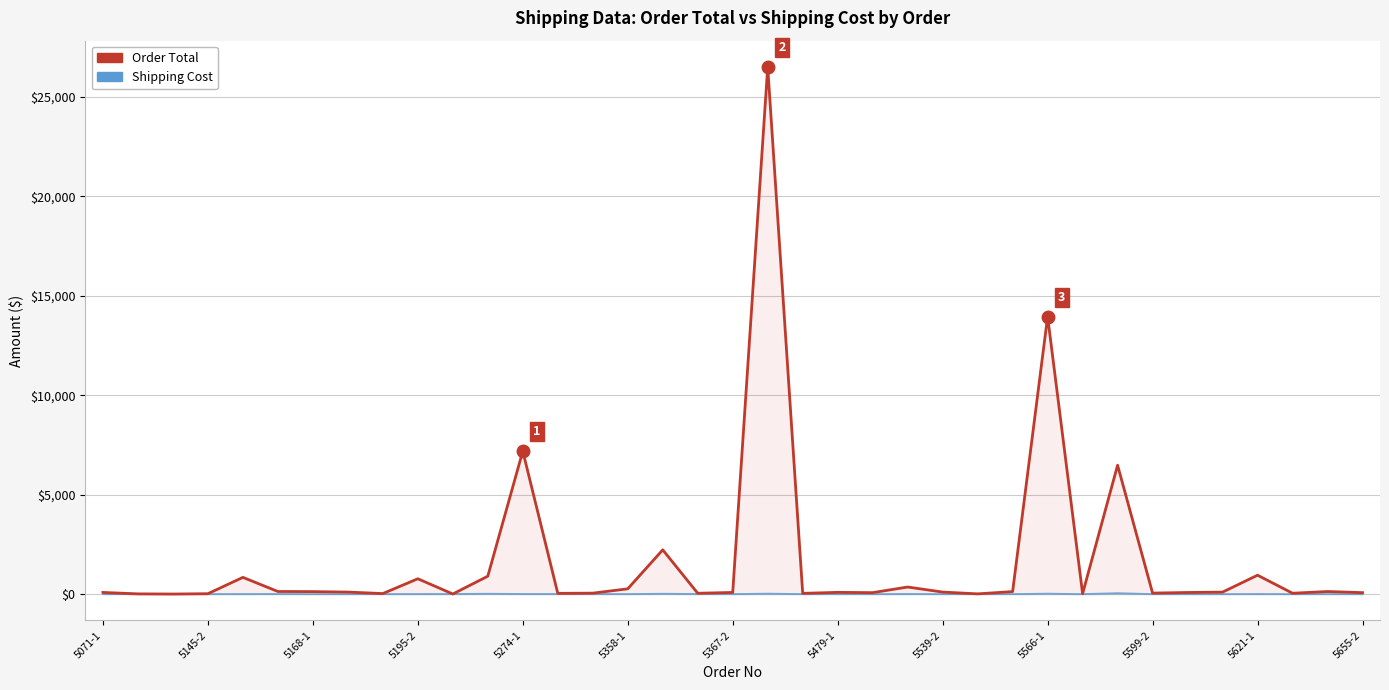

What is the approximate value of Shipping Cost at 29?

49.0